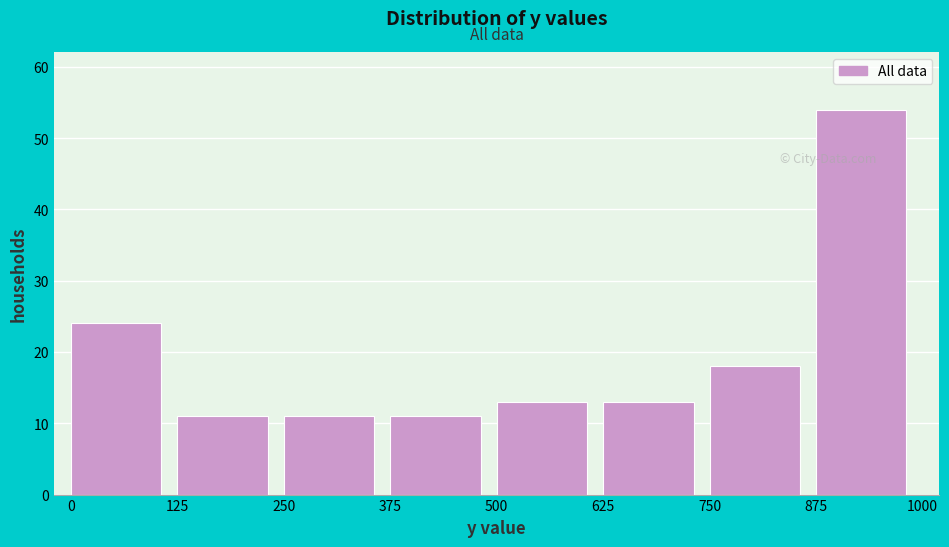

How tall is the bar that spans 625 to 750 on the x-axis? The values are not printed on the chart, so give them approximately, as read against the axis.

13